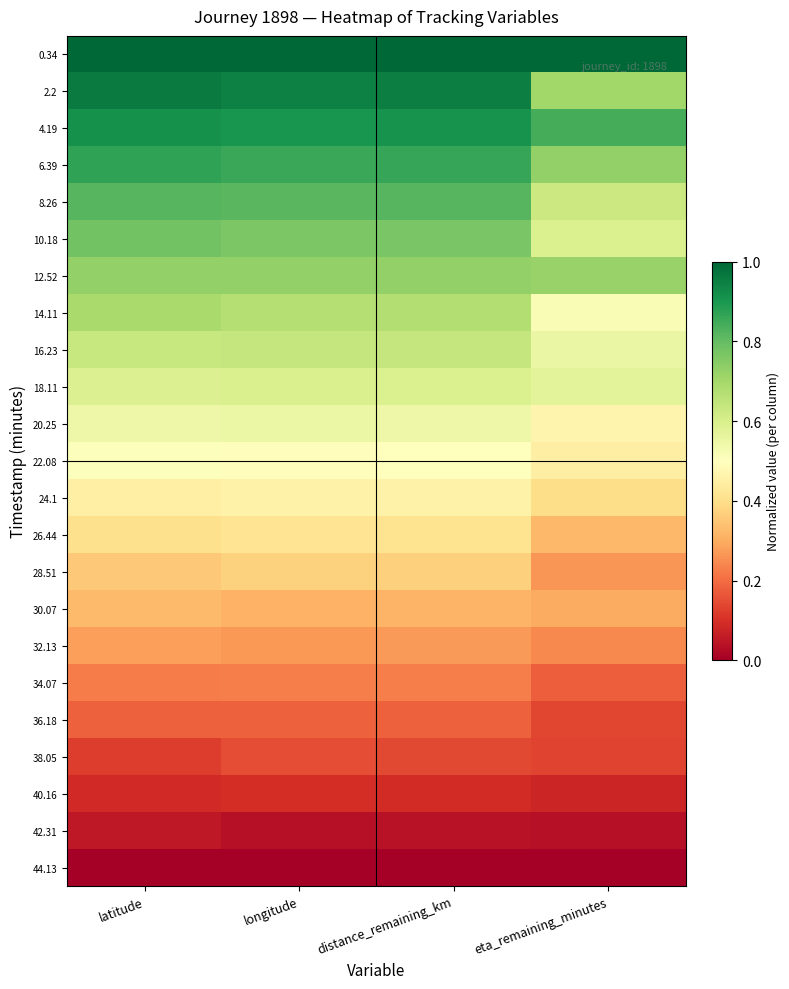

Rank the series by their maximum value, from highest to lowest.

0.34, 2.2, 4.19, 6.39, 8.26, 10.18, 12.52, 14.11, 16.23, 18.11, 20.25, 22.08, 24.1, 26.44, 28.51, 30.07, 32.13, 34.07, 36.18, 38.05, 40.16, 42.31, 44.13